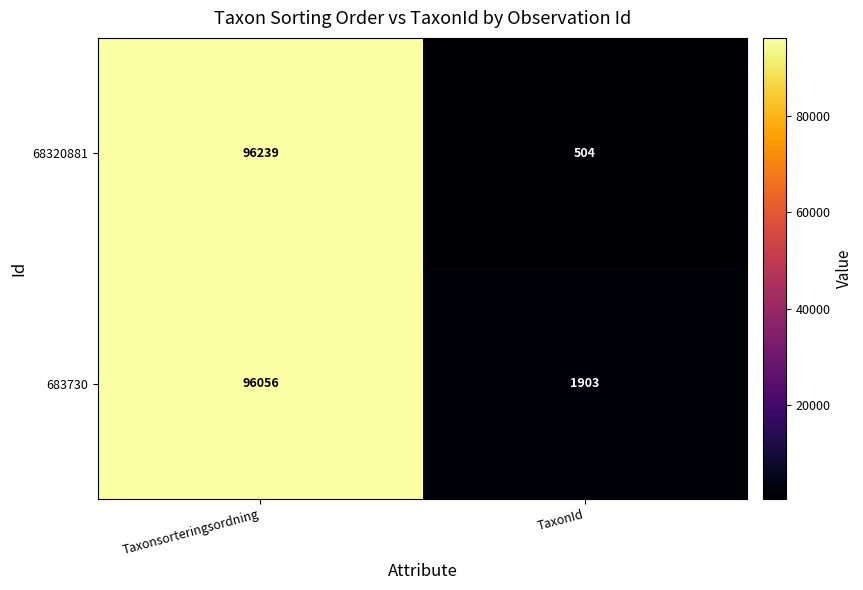

What is the sum of all 68320881 values?

96743